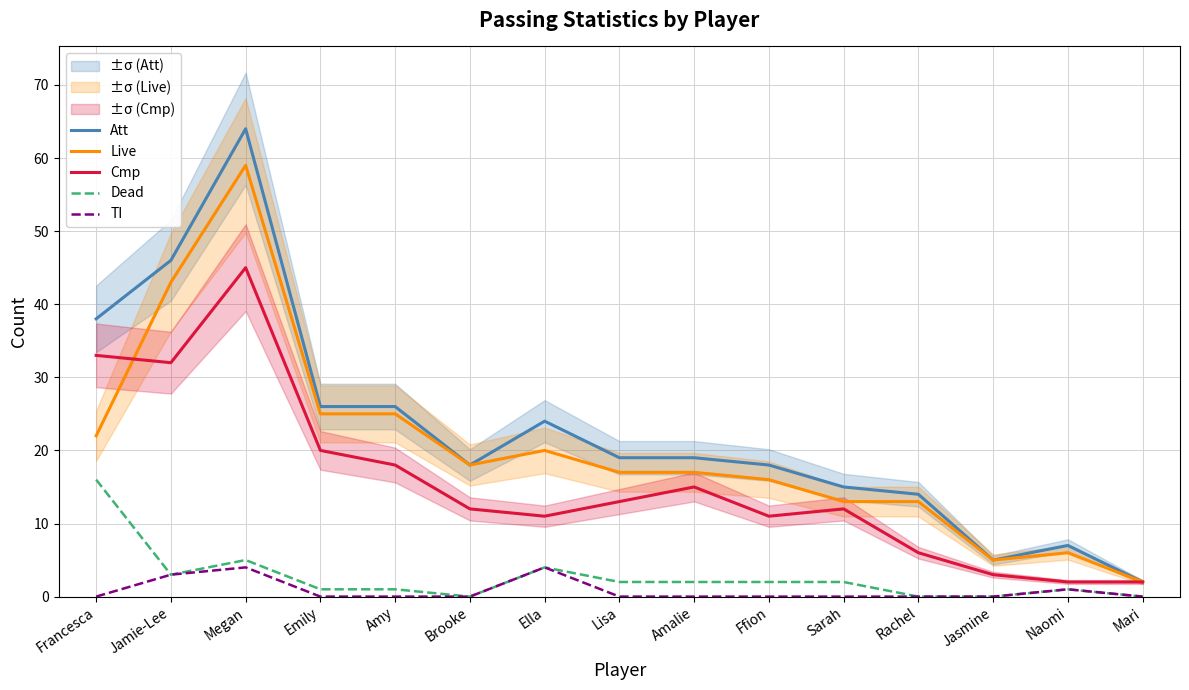

What is the highest value of the Att series?

64